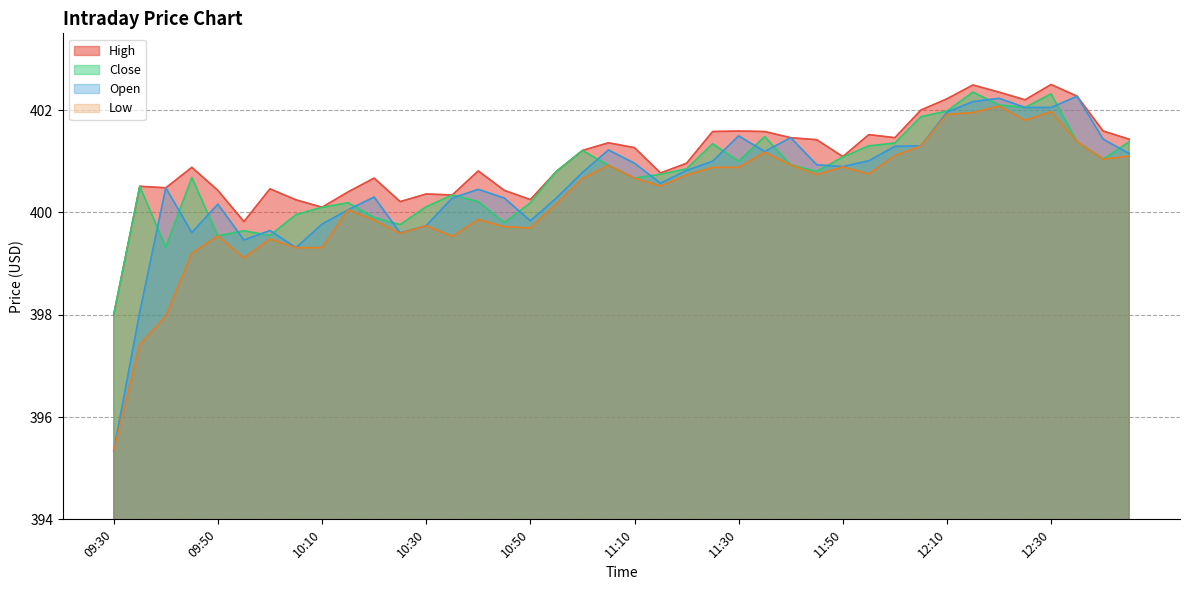

How many data points in Open are above 400?

30